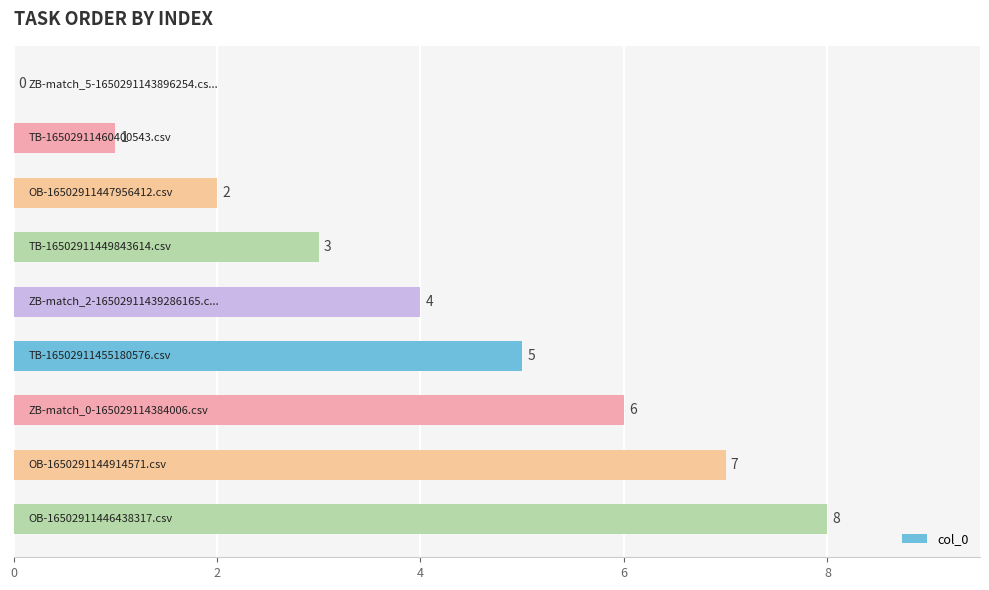

How many values are between 2 and 6?

5